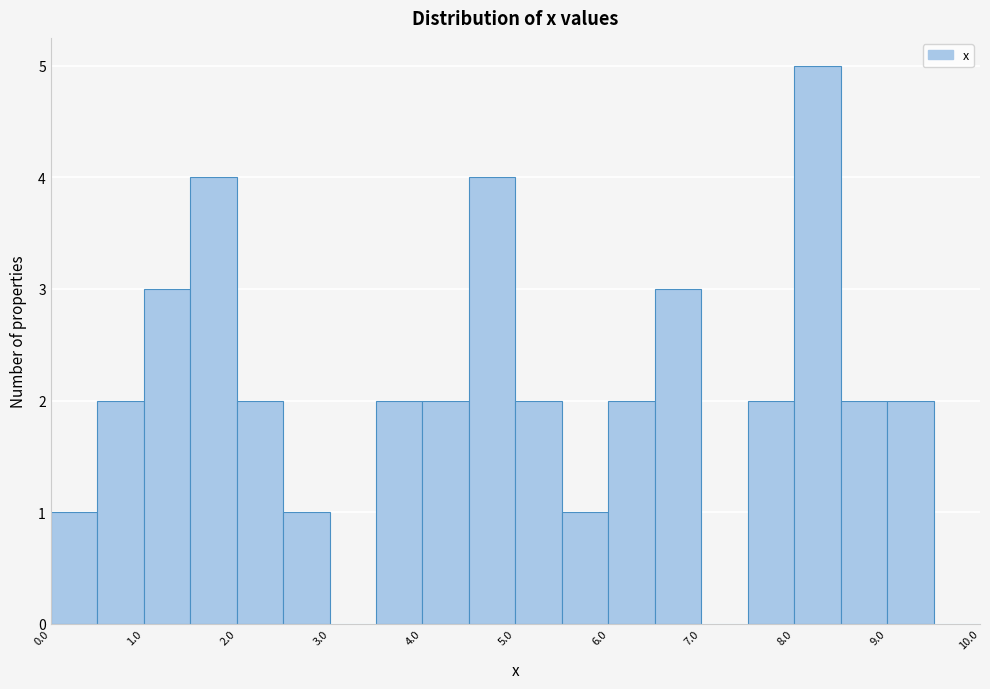

What is the height of the bar covering 6.0 to 6.5 on the x-axis? The values are not printed on the chart, so give them approximately, as read against the axis.

2